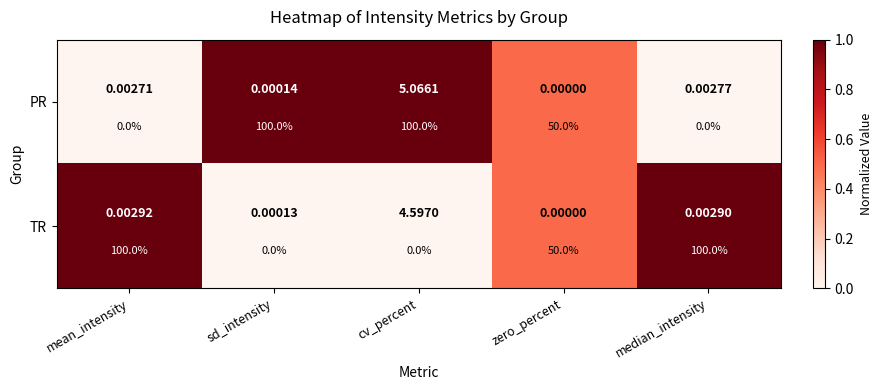

What is the sum of the PR values at sd_intensity and median_intensity?

1.0